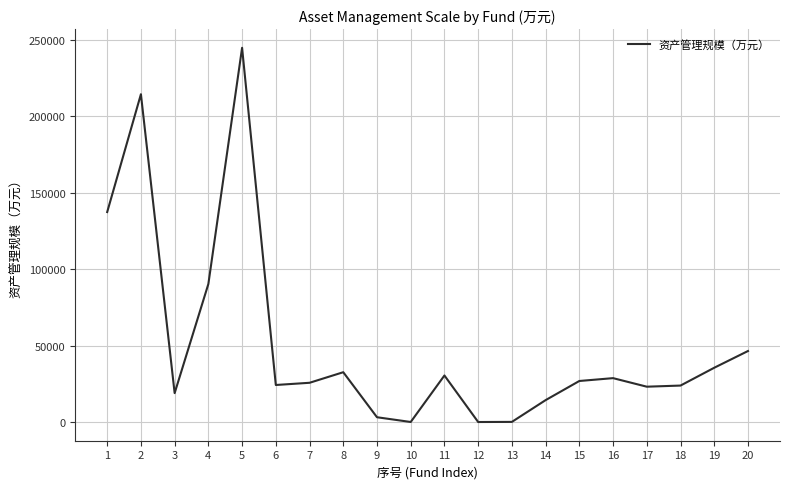

What is the approximate value at 8?

32685